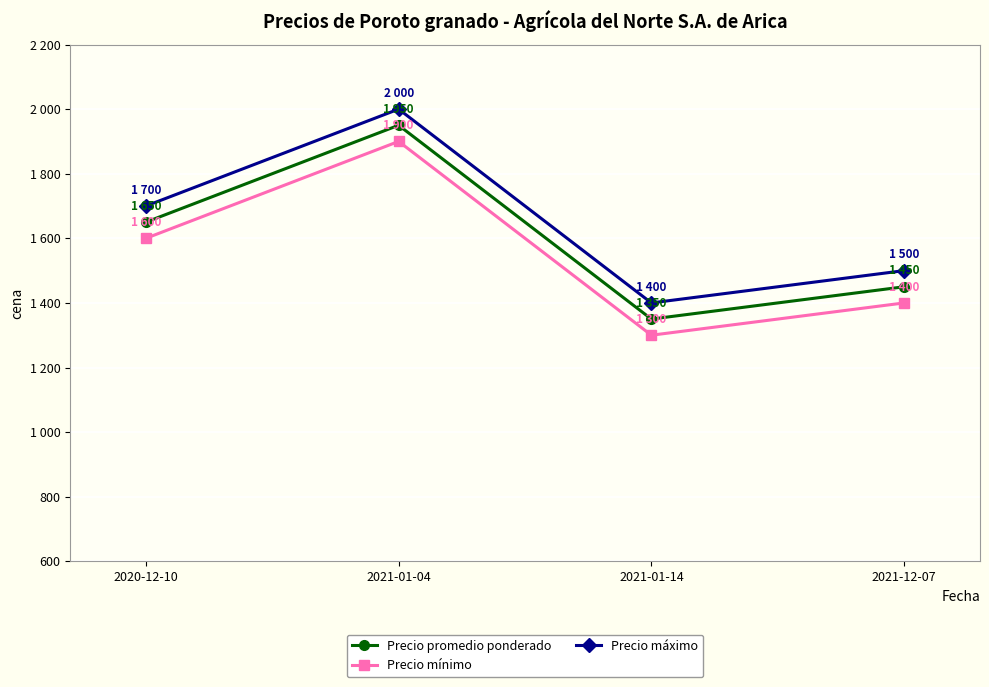

What is the spread (max minus min) of values at 2021-01-14?

100